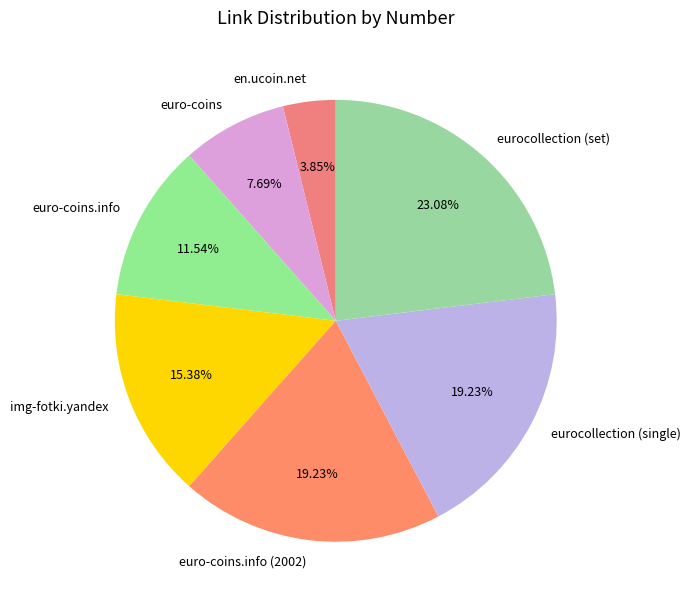

How much of the chart is everything except eurocollection (set)?

76.9%